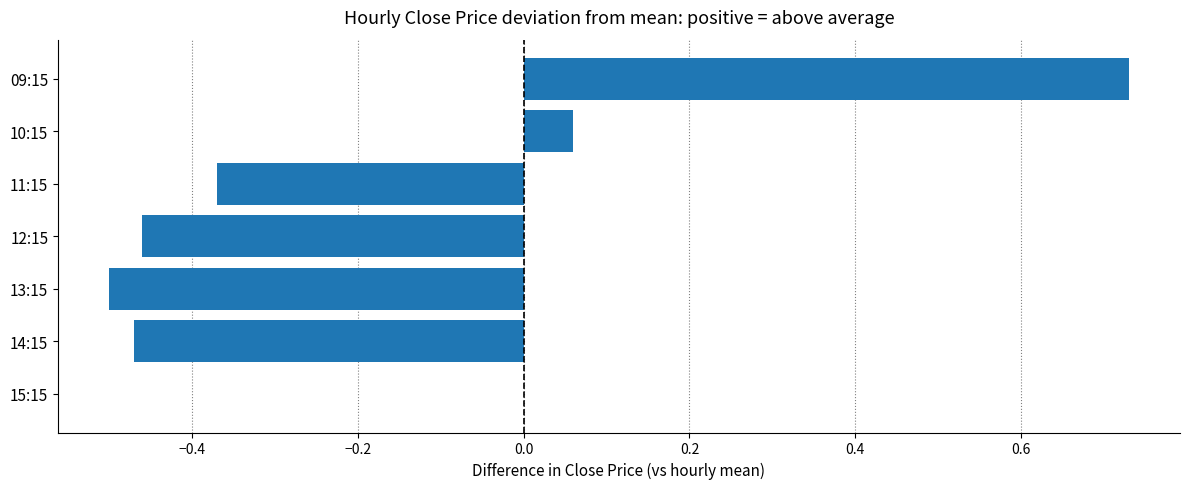

What is the sum of all values?

-1.0